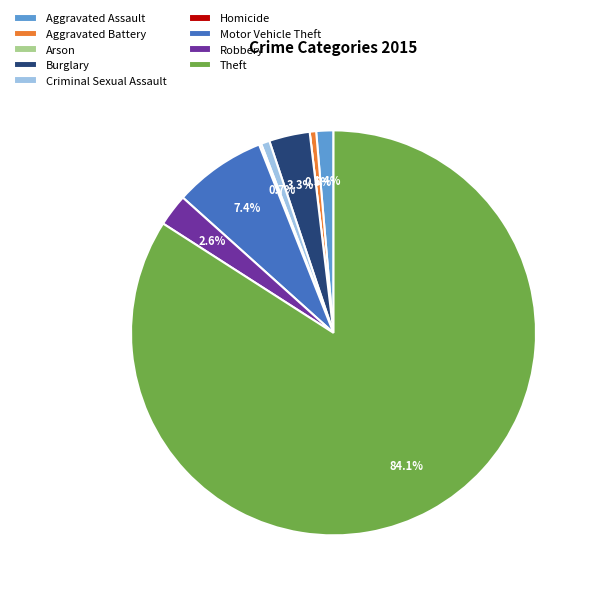

Combined, do Burglary and Robbery account for over 50%?

No